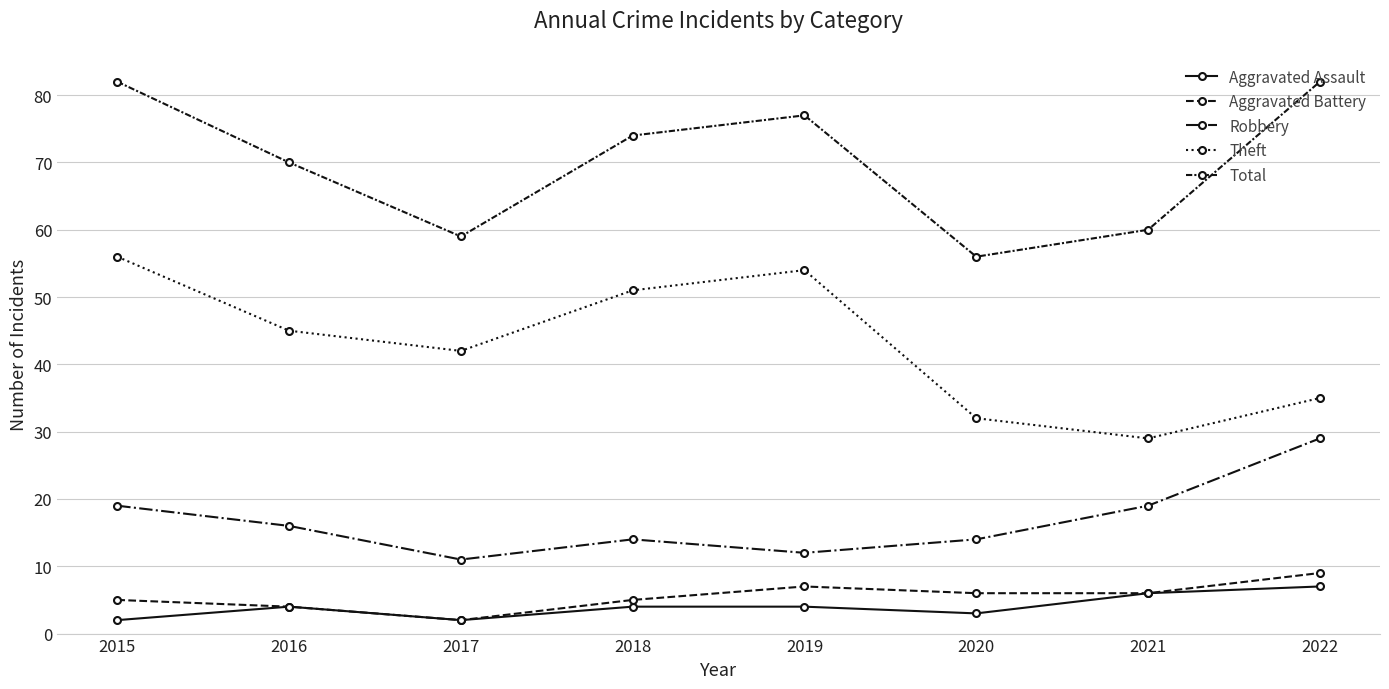

What is the spread (max minus min) of values at 2015?

80